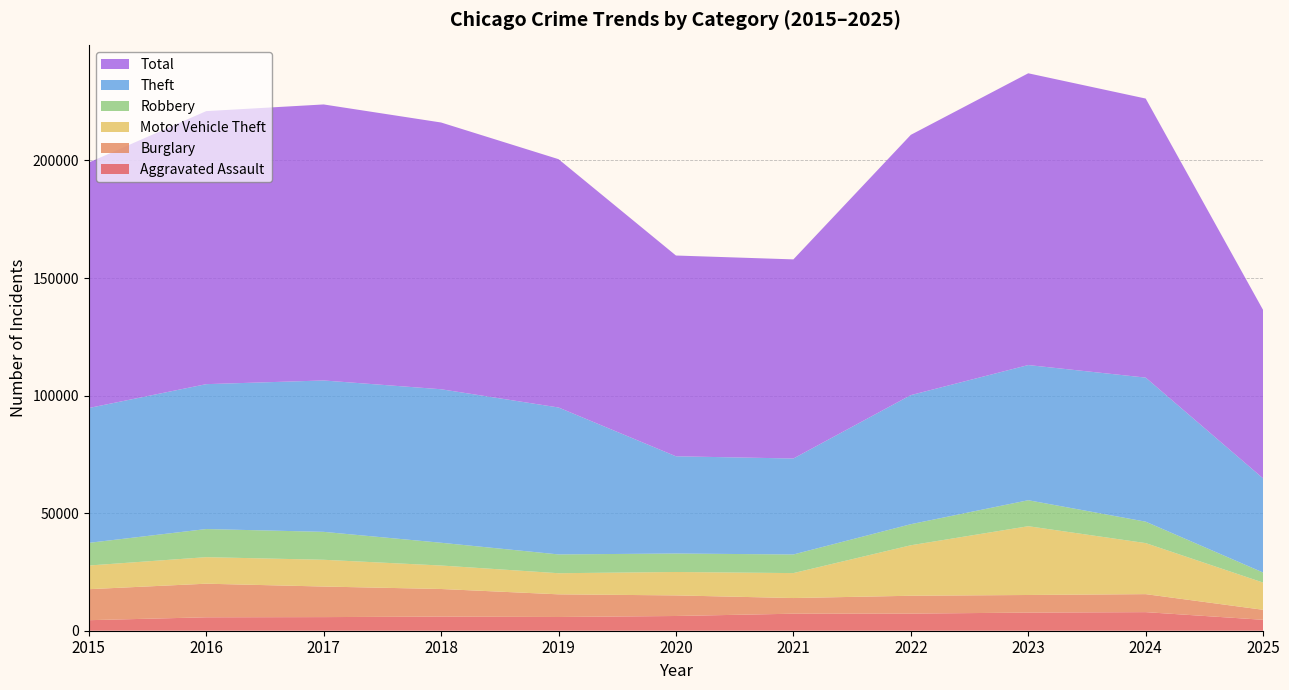

Reading left to right, transcribe all the data shown in this chart.

Aggravated Assault: 2015=4480	2016=5713	2017=5793	2018=6002	2019=5841	2020=6265	2021=7242	2022=7281	2023=7712	2024=7905	2025=4648
Burglary: 2015=13184	2016=14289	2017=13001	2018=11747	2019=9639	2020=8758	2021=6661	2022=7594	2023=7486	2024=7654	2025=4252
Motor Vehicle Theft: 2015=10068	2016=11285	2017=11380	2018=9985	2019=8978	2020=9962	2021=10605	2022=21472	2023=29255	2024=21710	2025=11574
Robbery: 2015=9638	2016=11960	2017=11881	2018=9681	2019=7995	2020=7855	2021=7920	2022=8964	2023=11052	2024=9116	2025=4271
Theft: 2015=57353	2016=61625	2017=64386	2018=65290	2019=62498	2020=41350	2021=40821	2022=54899	2023=57492	2024=61271	2025=40048
Total: 2015=104400	2016=116129	2017=117397	2018=113456	2019=105615	2020=85393	2021=84690	2022=110701	2023=124095	2024=118690	2025=71599